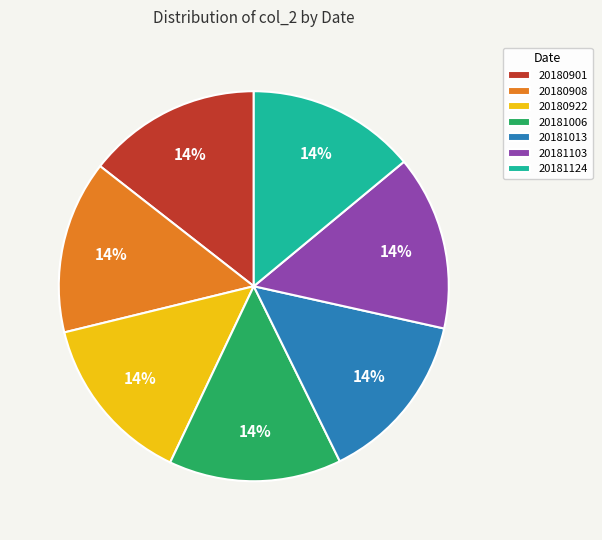

Is it true that 20181103 is 14% of the pie?

True